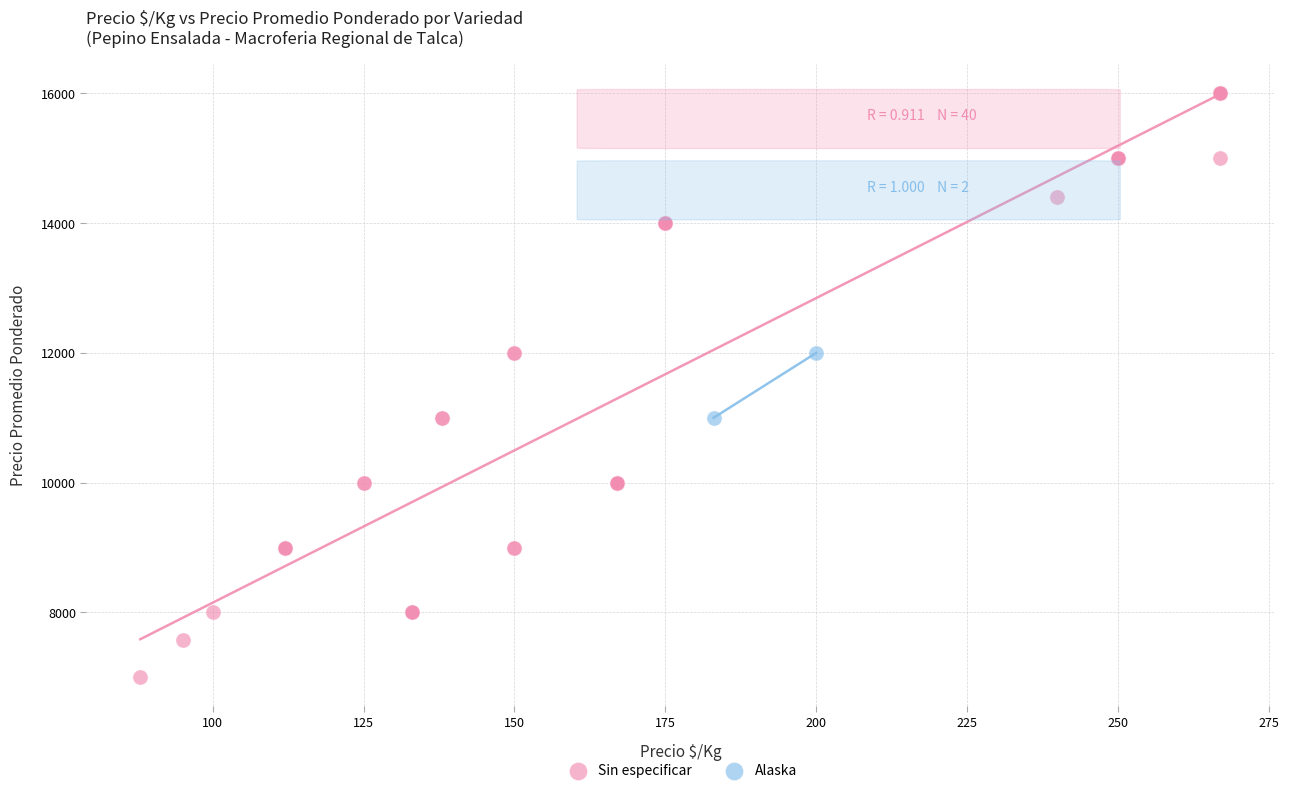

What are all the series names shown in the legend?

Sin especificar, Alaska